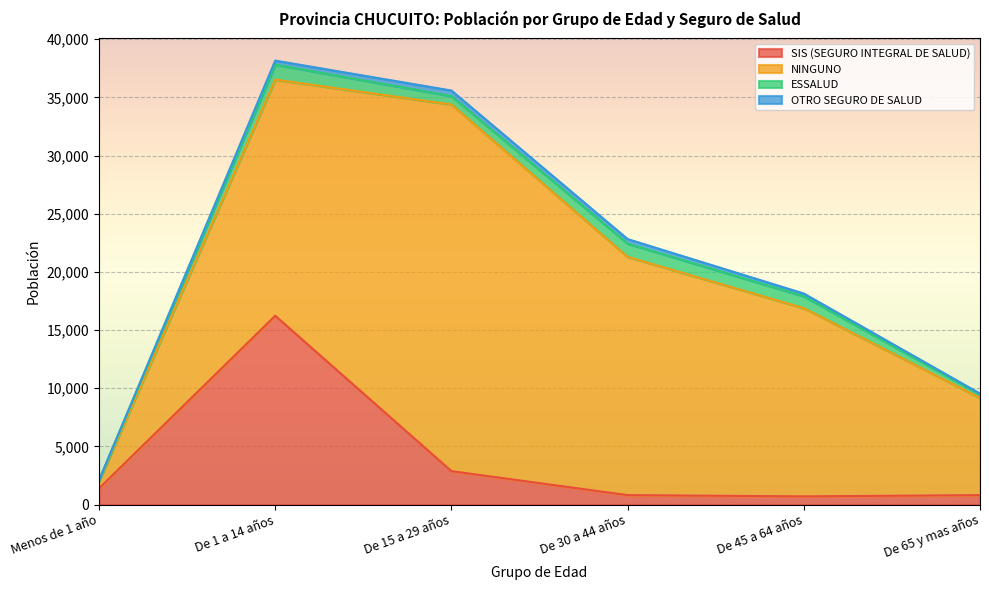

Does the chart display data point markers on the line(s)?

No